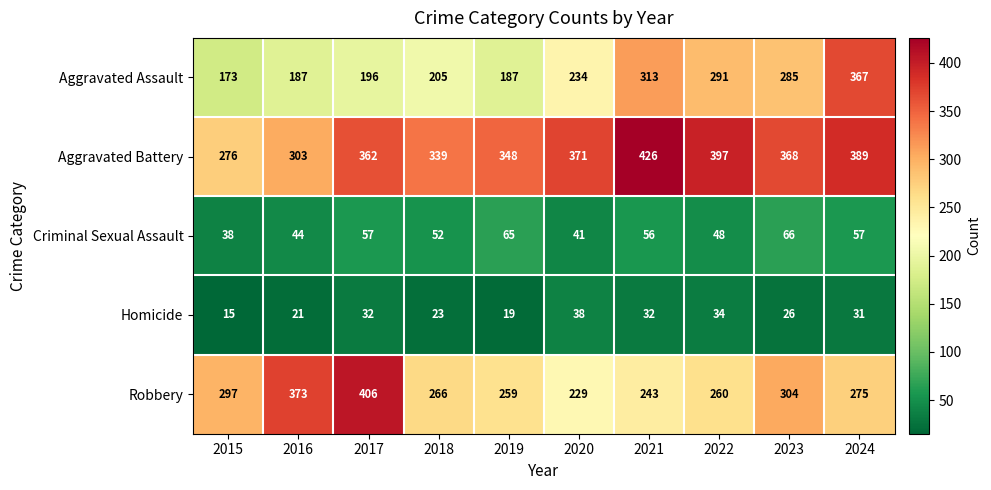

List the series in order of their peak value, lowest first.

Homicide, Criminal Sexual Assault, Aggravated Assault, Robbery, Aggravated Battery